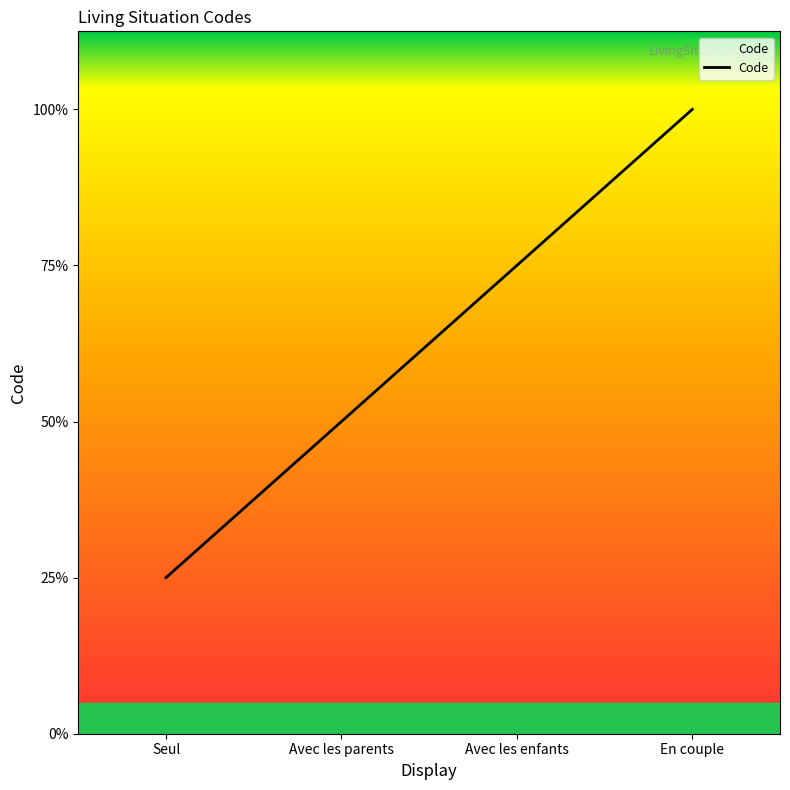

Rank the categories by value from lowest to highest.

Seul, Avec les parents, Avec les enfants, En couple